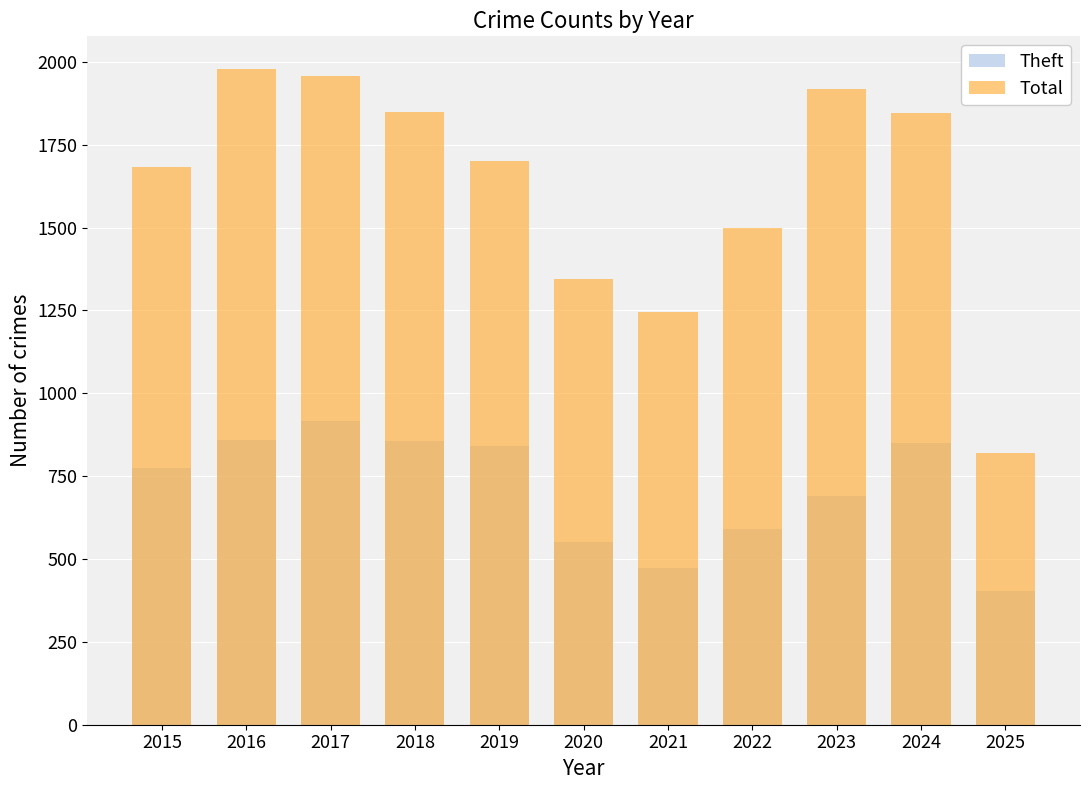

How many data points in Theft are above 774?

5